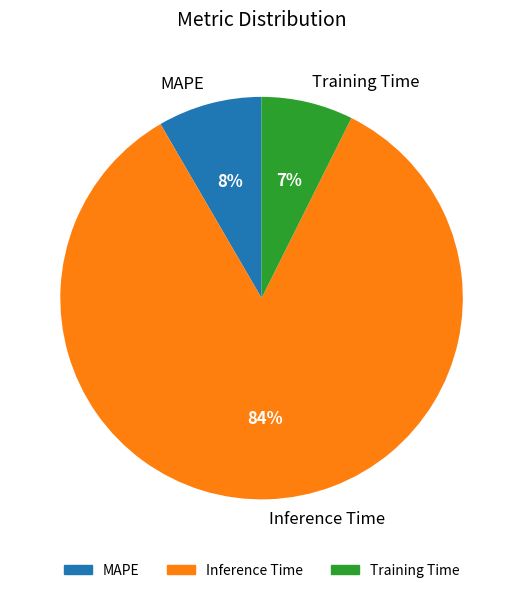

What percentage is the MAPE slice, to the nearest percent?

8%